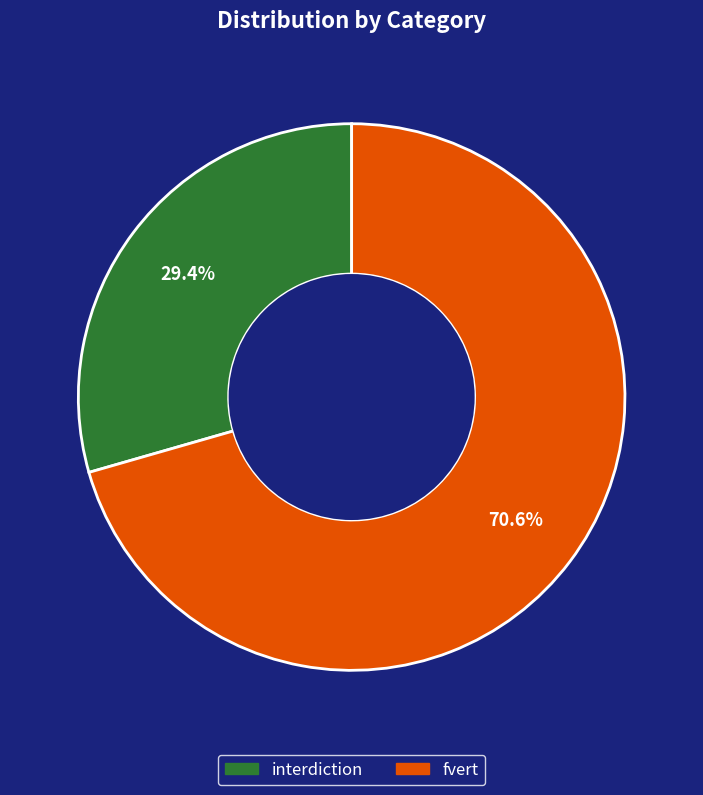

Between fvert and interdiction, which is larger?

fvert